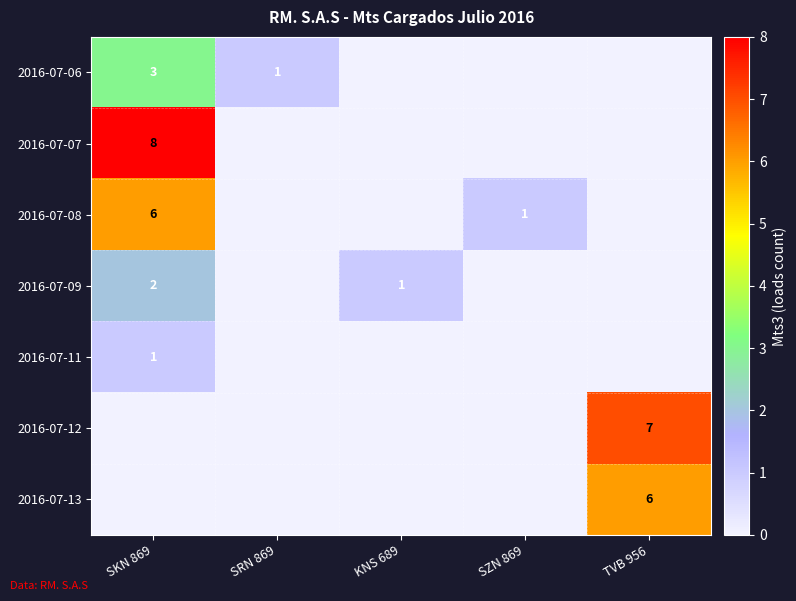

The value of 2016-07-13 at TVB 956 is 10. True or false?

False